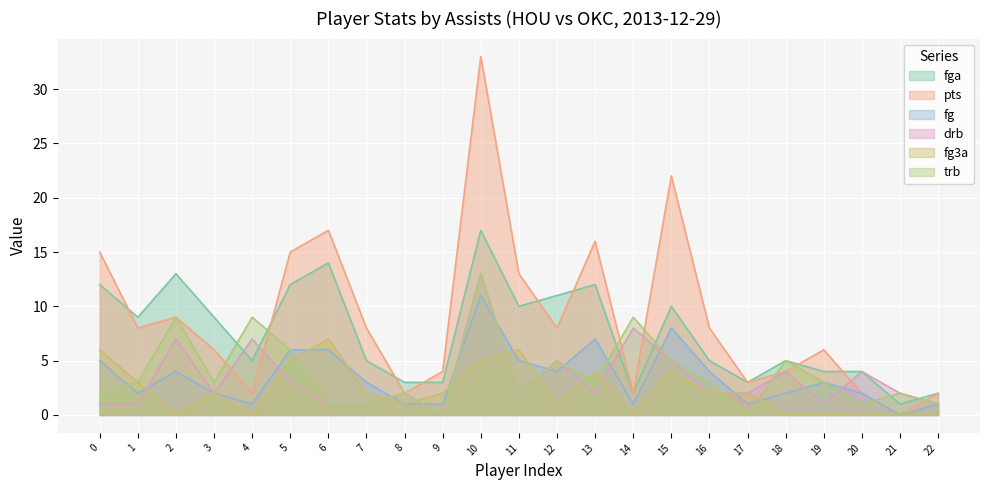

What is the total value across all series at 13?

44